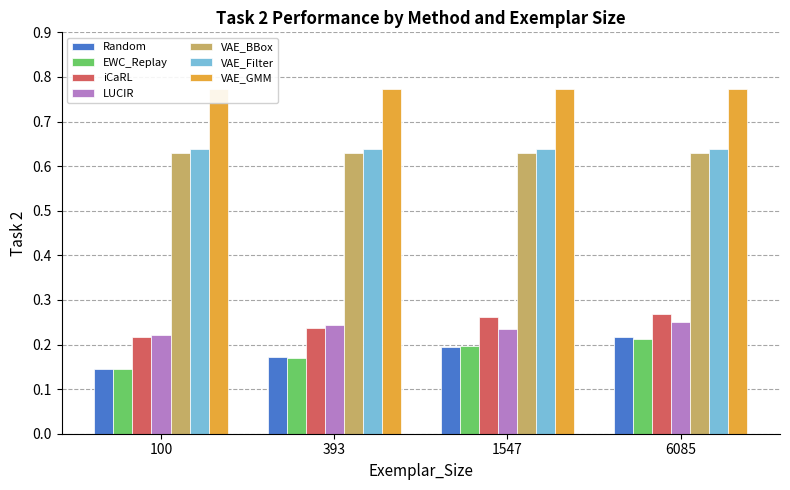

What is the value of the LUCIR bar at the 2nd from the left?

0.2